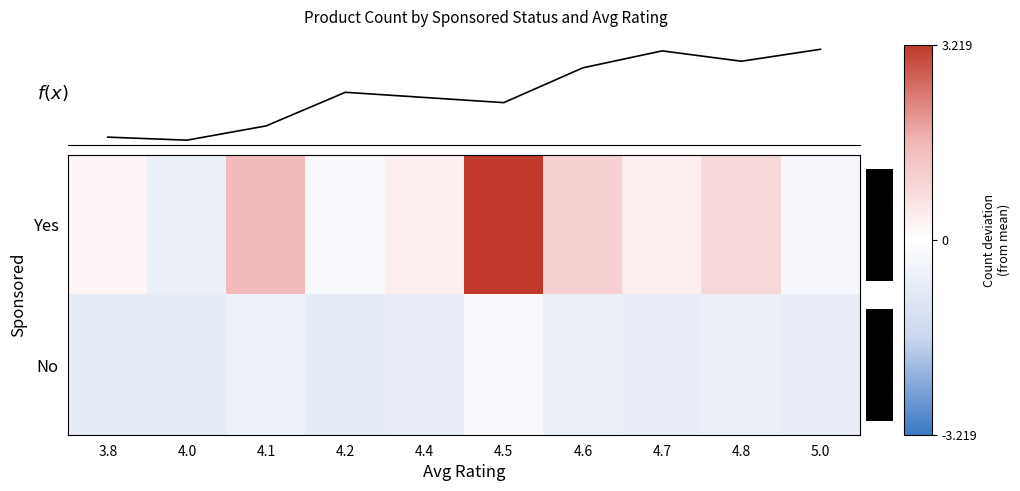

The f(x) series shows 1.3 at 5.0. True or false?

True